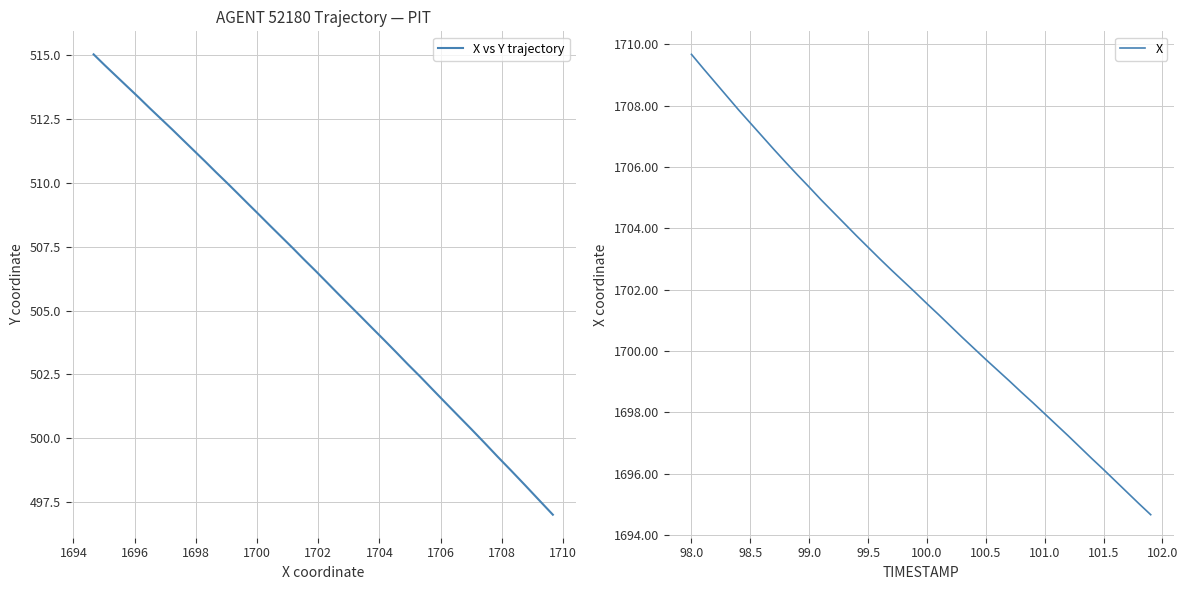

Rank the series by their maximum value, from highest to lowest.

X, X vs Y trajectory